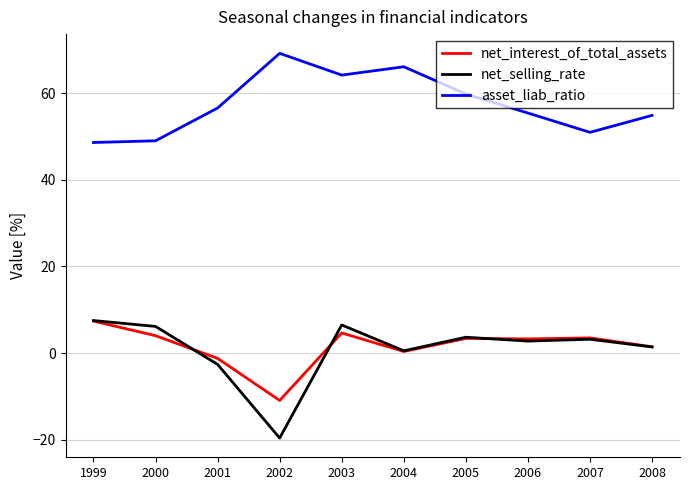

True or false: asset_liab_ratio has more than 1 interior local peaks.

True